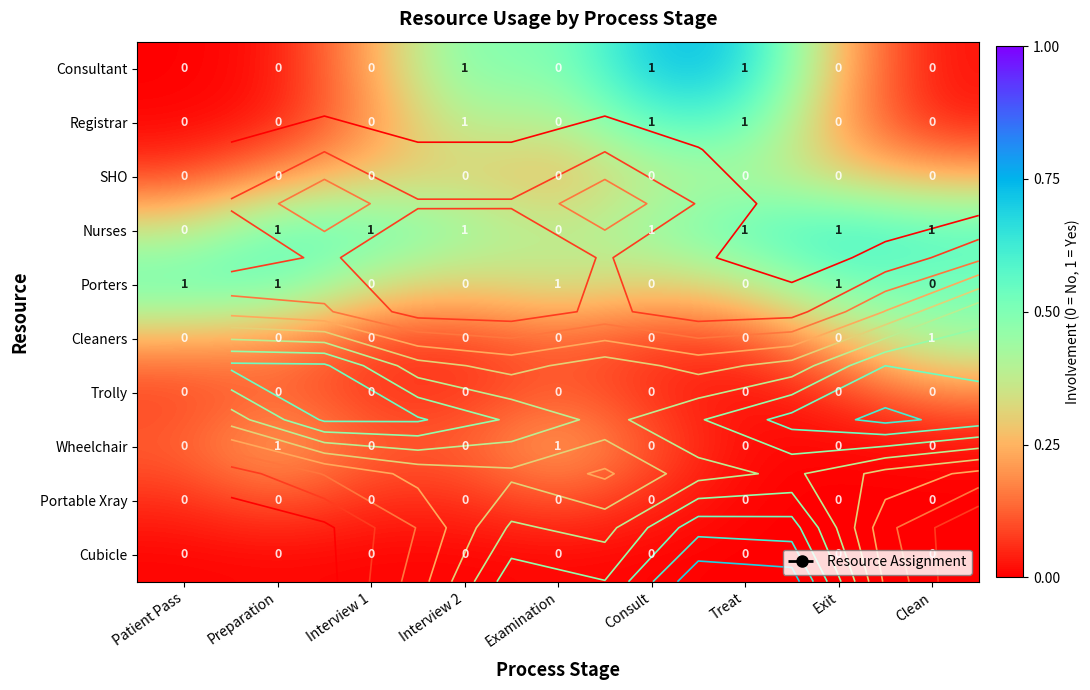

Where is Consultant nearest to the value 0?

Patient Pass